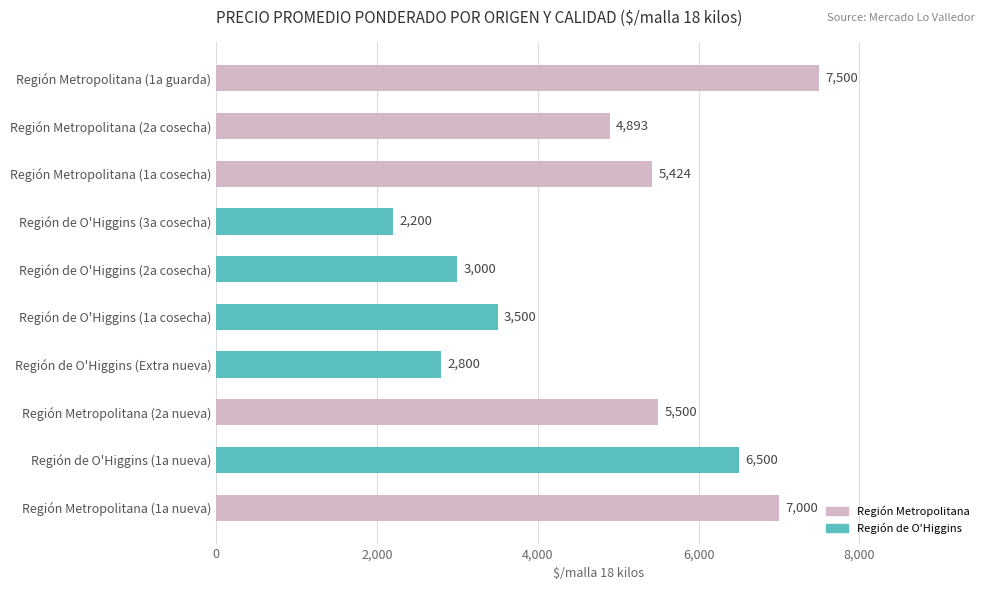

The value at Región de O'Higgins (2a cosecha) is 3000. True or false?

True